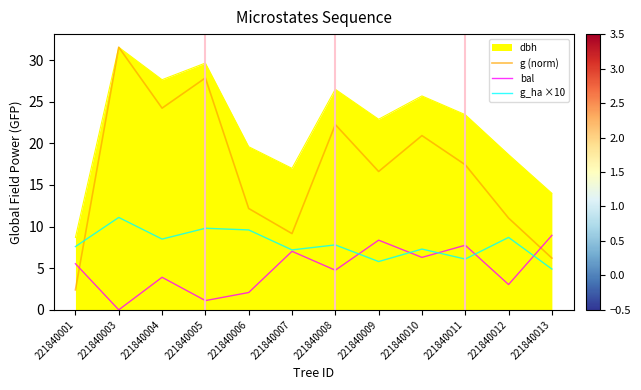

What is the average value of the bal series?

4.9